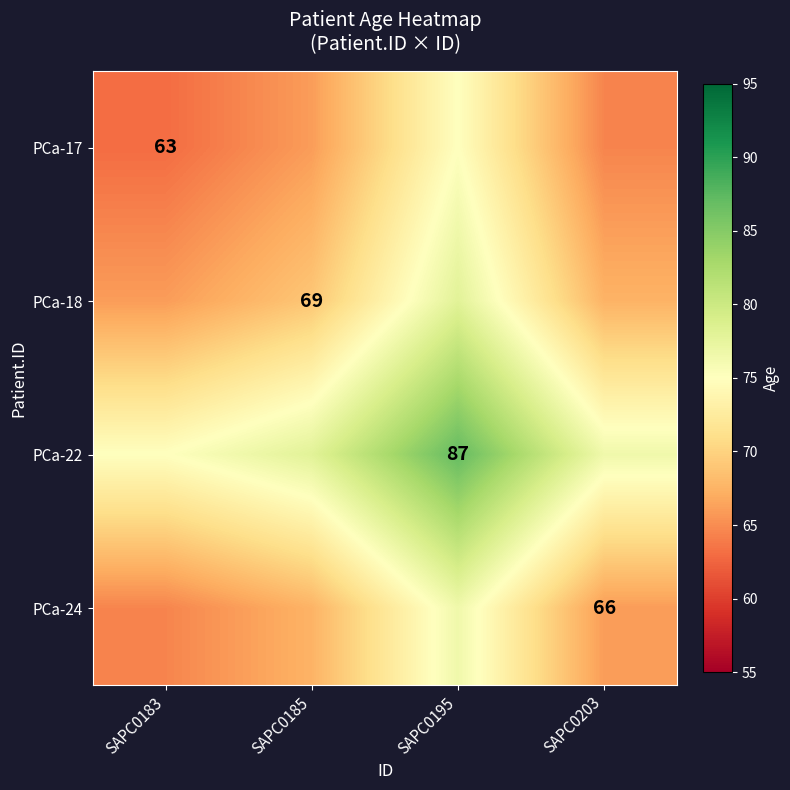

What is the spread (max minus min) of values at SAPC0203?

12.0